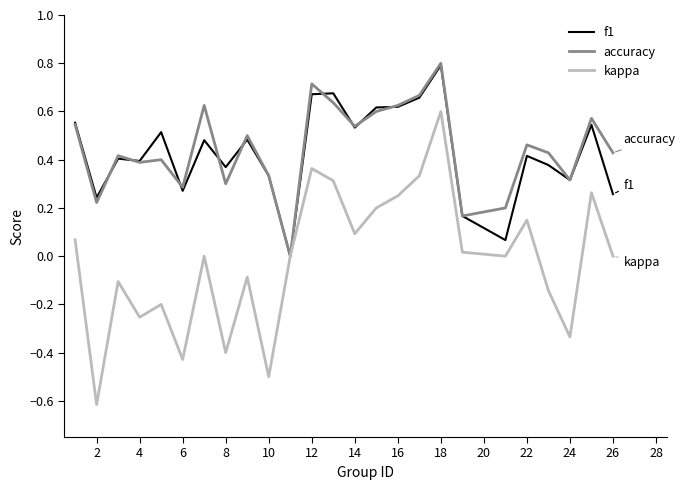

True or false: accuracy and f1 intersect in this chart.

True